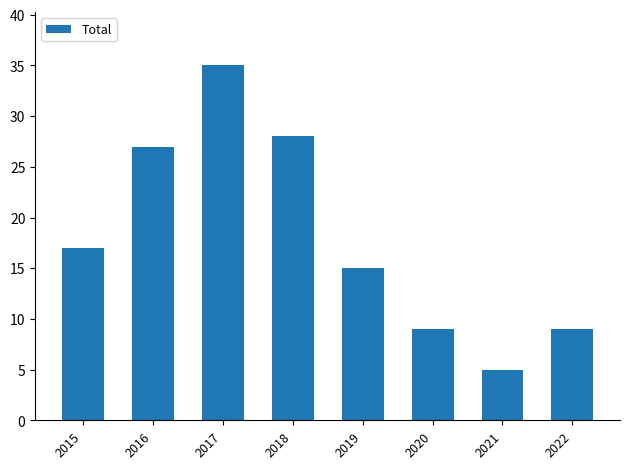

What is the sum of the values at 2017 and 2016?

62